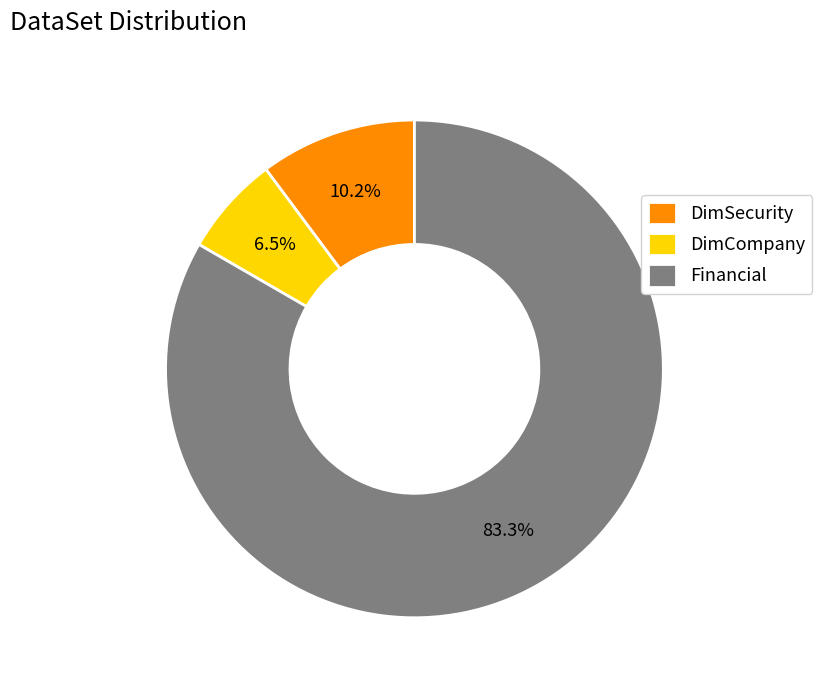

Rank the categories by value from lowest to highest.

DimCompany, DimSecurity, Financial